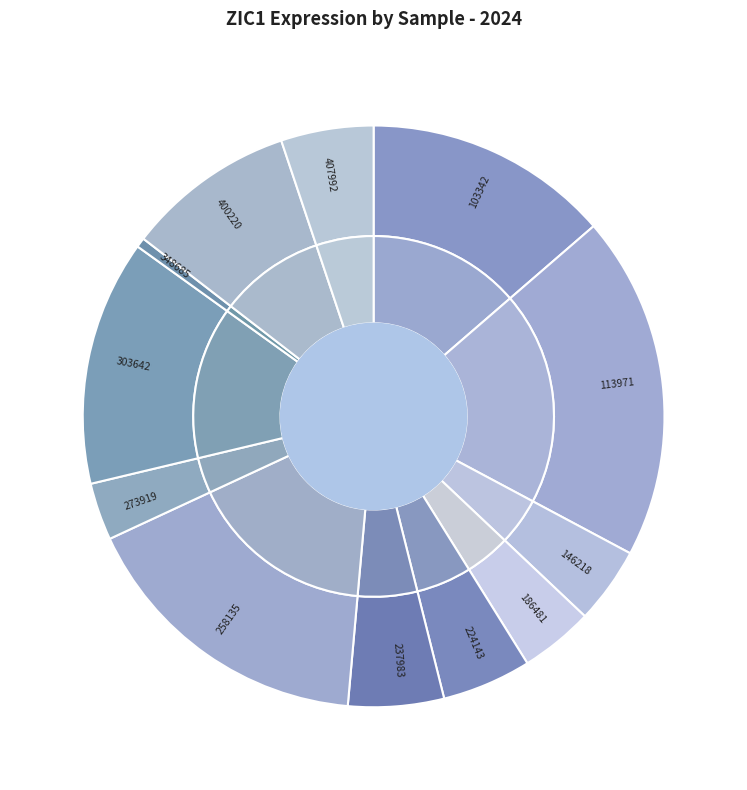

What is the change in value from 224143 to 400220?

+0.2